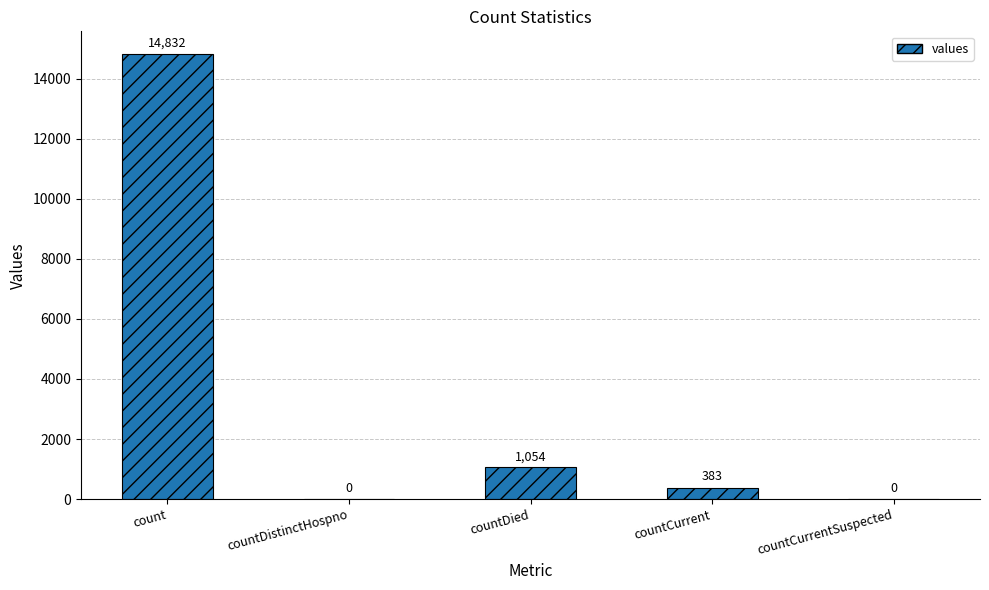

The chart shows a value of 1054 at countDied. True or false?

True